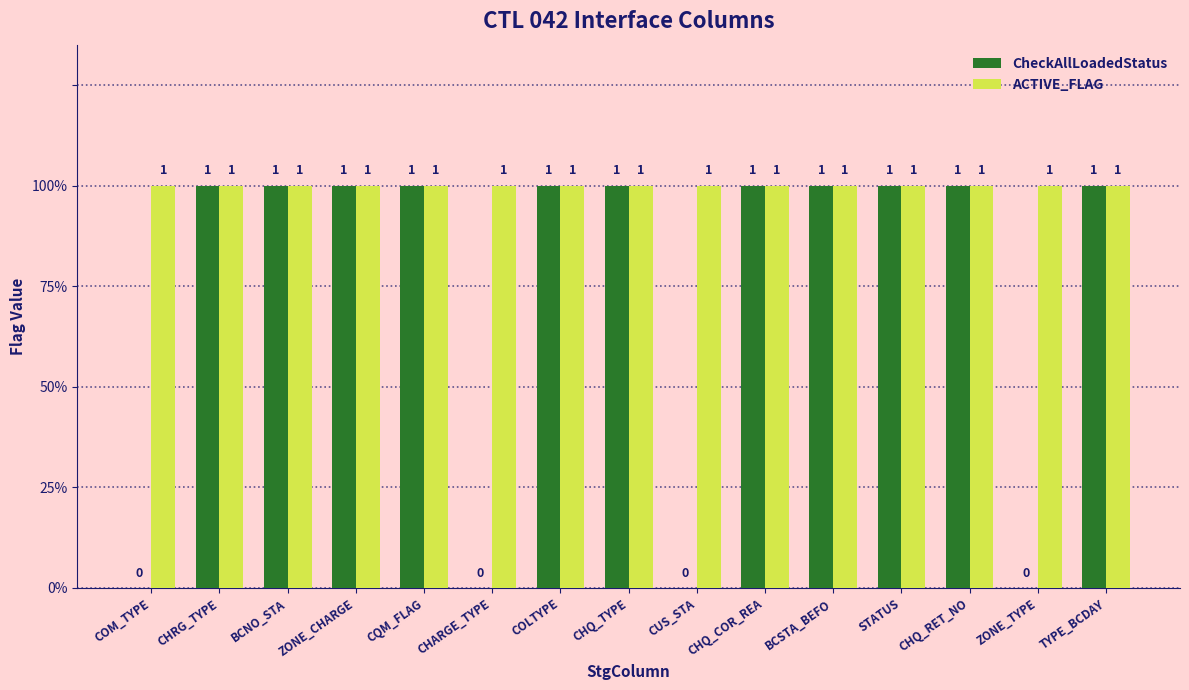

Are the bars horizontal?

No